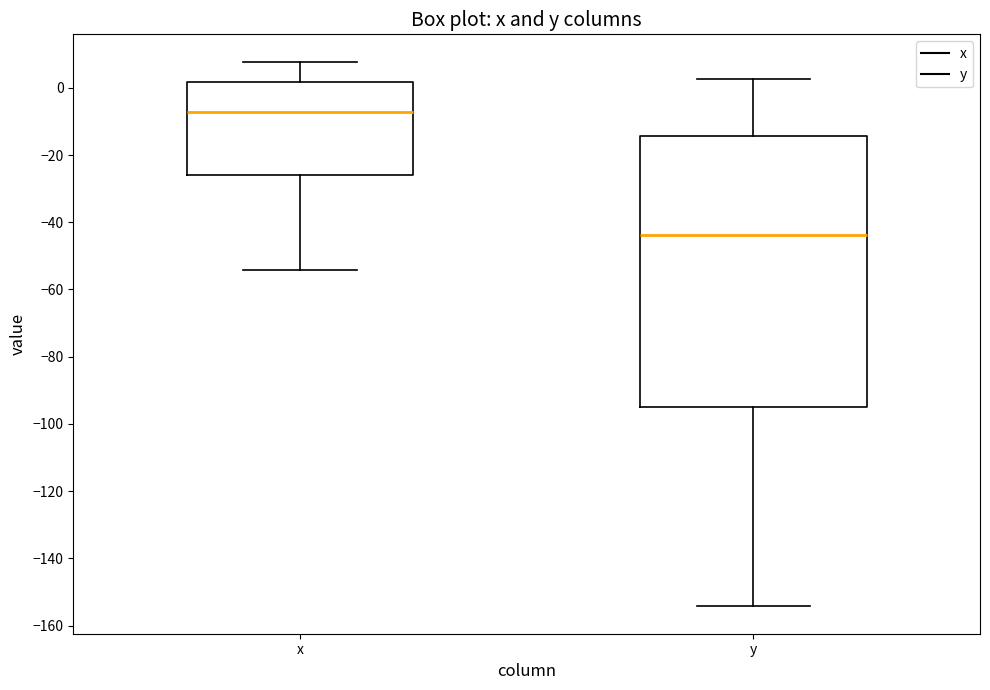

Reading left to right, read every box against the y-axis: the position of its median line, the range the box covers, and the ends of its whiskers. The values are not printed on the chart, so give them approximately, as read against the axis.

x: median -8, box -26 to 2, whiskers -54 to 8
y: median -44, box -94 to -14, whiskers -154 to 2